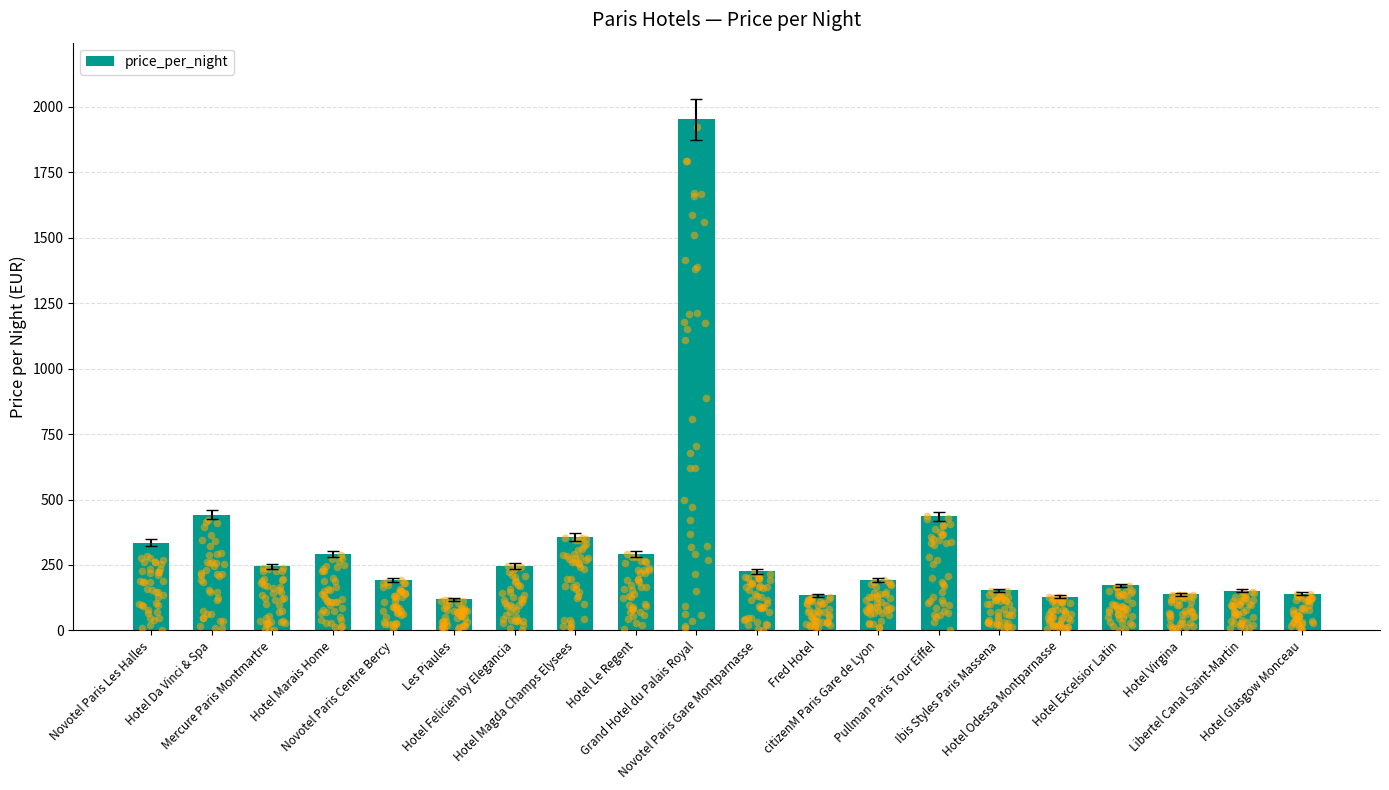

Approximately how many times larger is the value at Fred Hotel compared to Mercure Paris Montmartre?

0.6